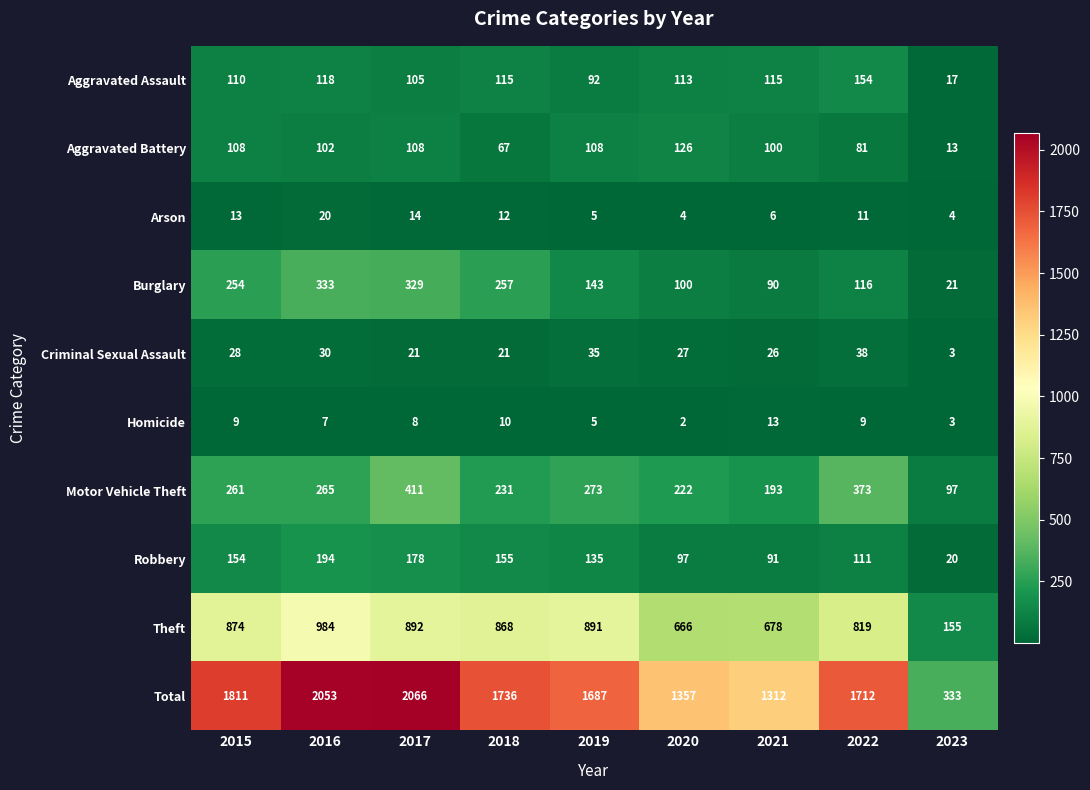

What is the difference between the Total values at 2022 and 2018?

24